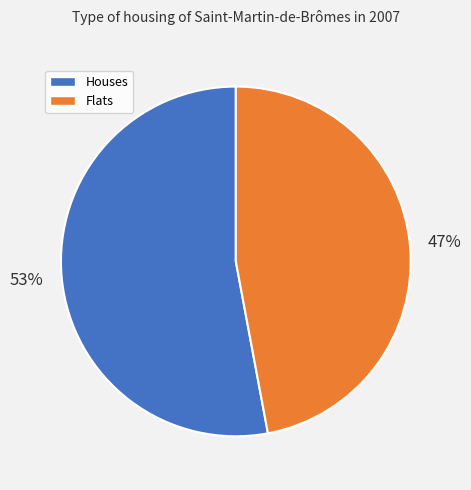

To the nearest percent, what is the difference between the largest and smallest slice percentages?

6%